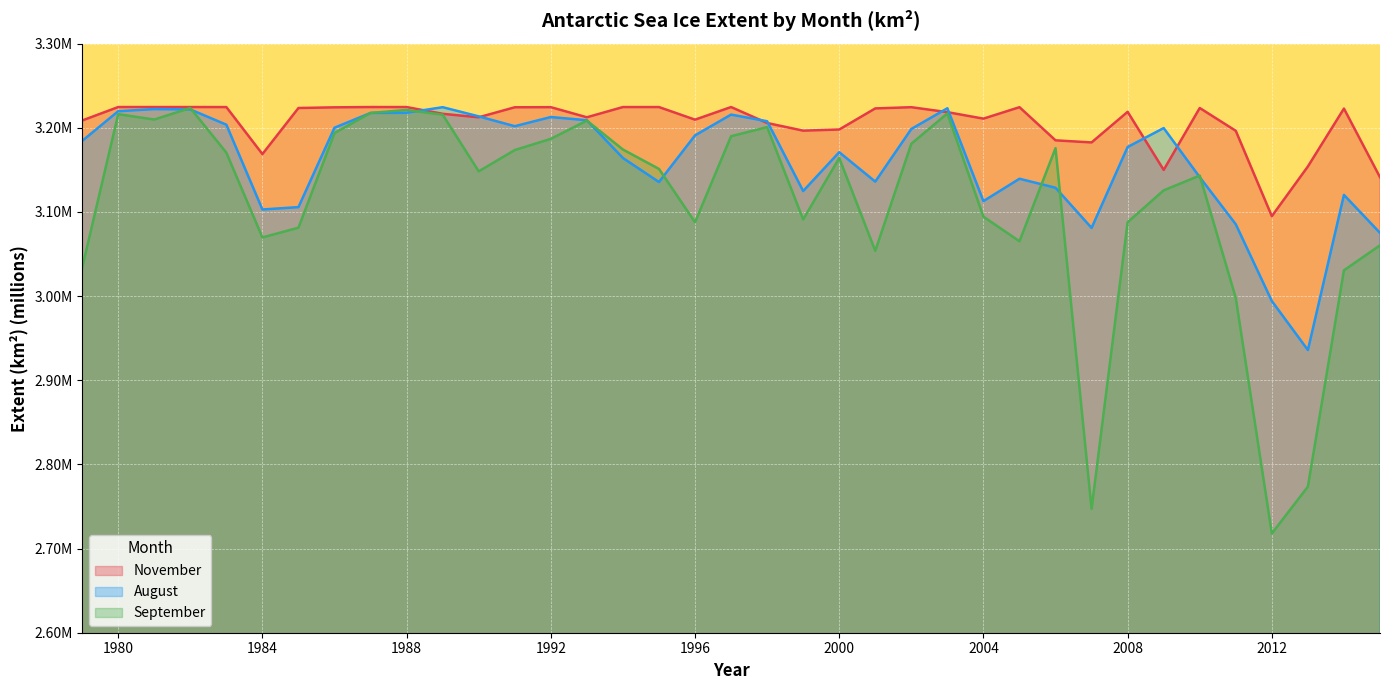

Which category has the lowest value across all series?

2012